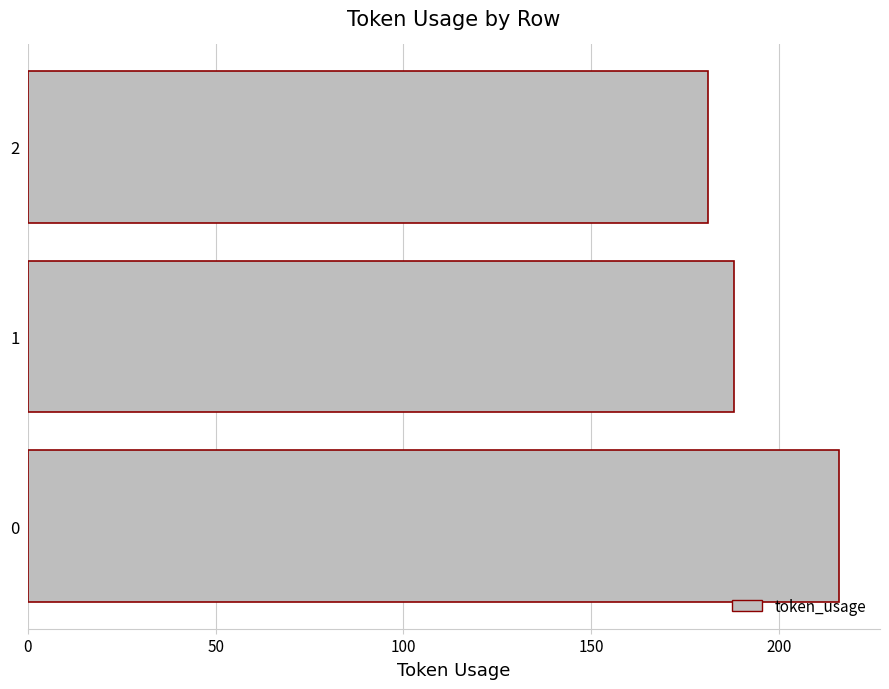

Reading bottom to top, list all the values displayed in this chart.

0=216	1=188	2=181